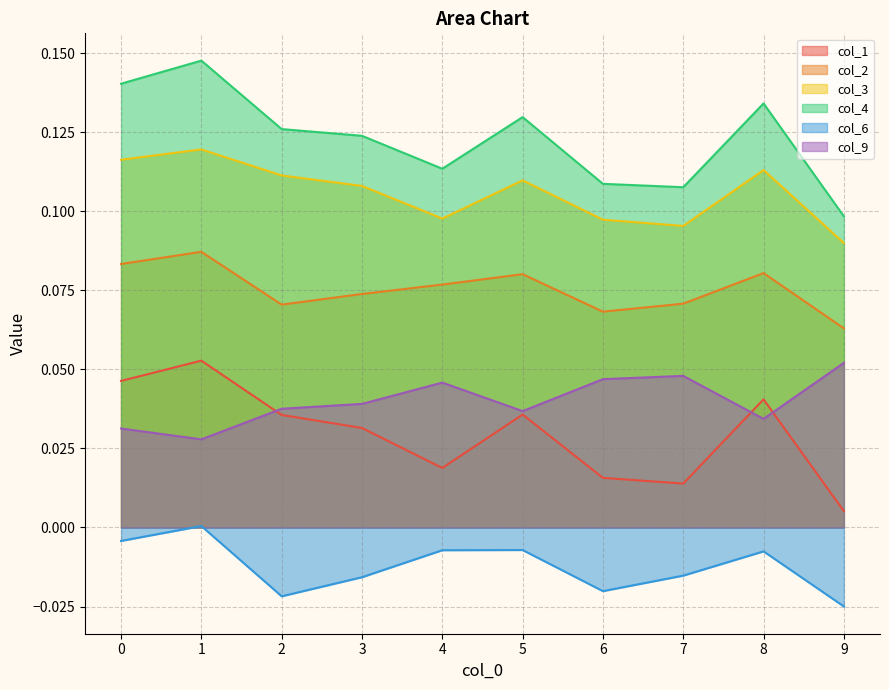

List the labels in order of col_9 value, smallest first.

1, 0, 8, 5, 2, 3, 4, 6, 7, 9